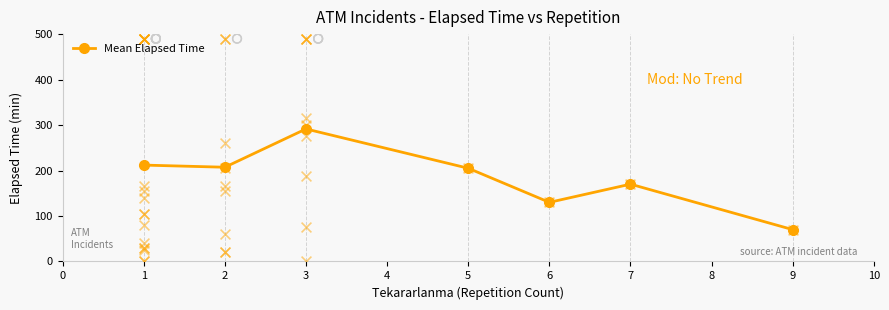

At which category does Mean Elapsed Time reach its first local peak?

3